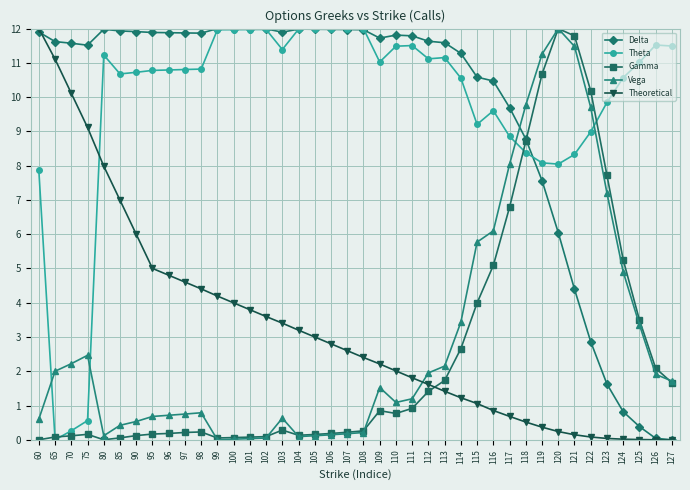

In Theta, how many points are higher than both neighbors (excluding endpoints)?

7